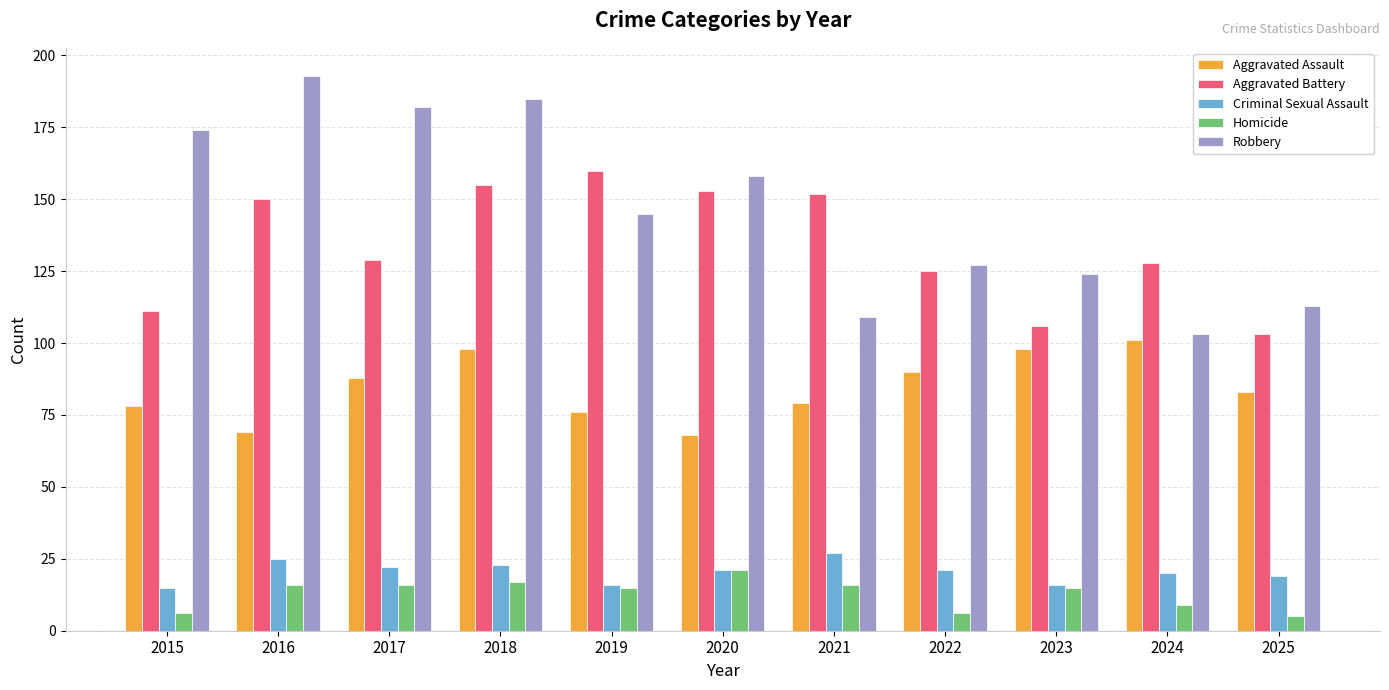

Reading right to left, list all the values displayed in this chart.

Aggravated Assault: 2025=83	2024=101	2023=98	2022=90	2021=79	2020=68	2019=76	2018=98	2017=88	2016=69	2015=78
Aggravated Battery: 2025=103	2024=128	2023=106	2022=125	2021=152	2020=153	2019=160	2018=155	2017=129	2016=150	2015=111
Criminal Sexual Assault: 2025=19	2024=20	2023=16	2022=21	2021=27	2020=21	2019=16	2018=23	2017=22	2016=25	2015=15
Homicide: 2025=5	2024=9	2023=15	2022=6	2021=16	2020=21	2019=15	2018=17	2017=16	2016=16	2015=6
Robbery: 2025=113	2024=103	2023=124	2022=127	2021=109	2020=158	2019=145	2018=185	2017=182	2016=193	2015=174